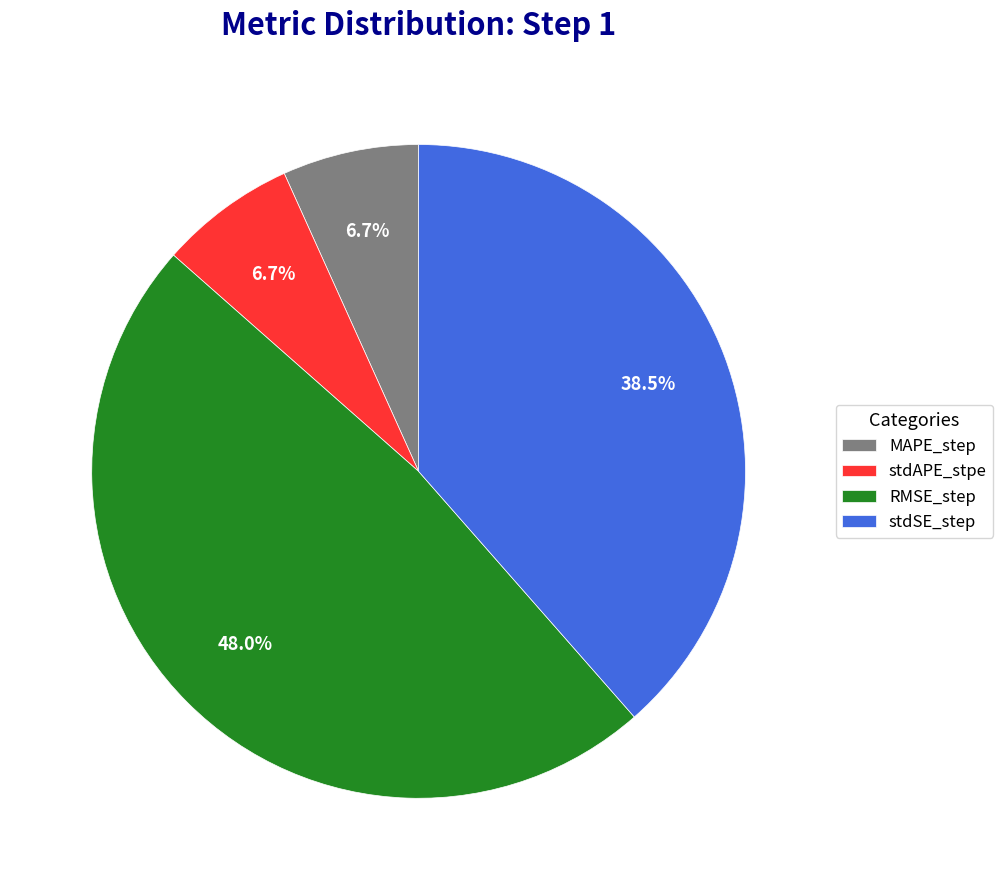

How much of the chart is everything except MAPE_step?

93.3%